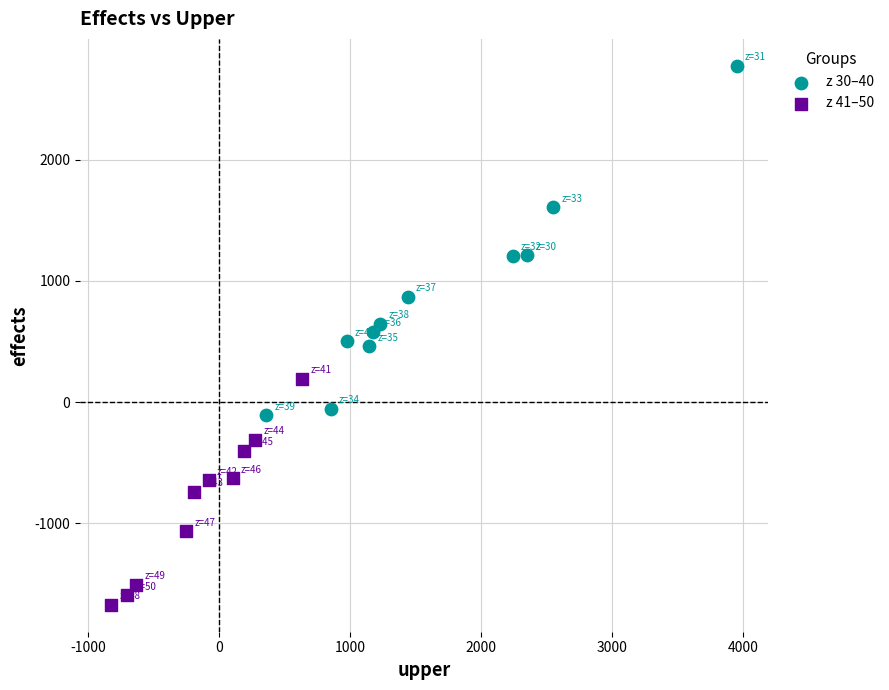

Which series reaches the minimum Y coordinate?

z 41–50